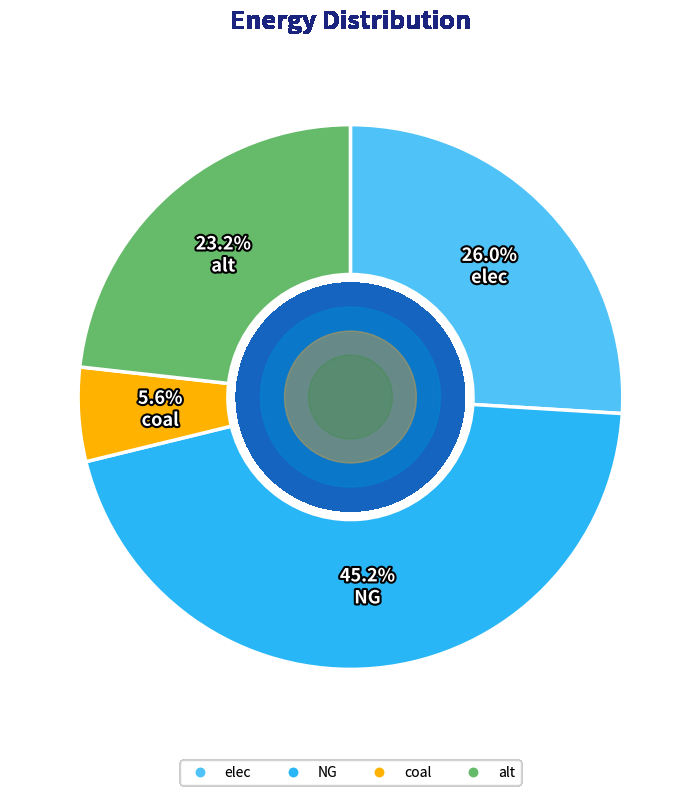

Does any single category account for the majority?

No